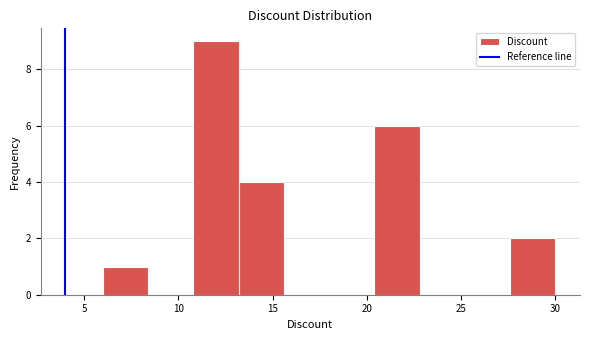

What is the height of the bar covering 6.0 to 8.4 on the x-axis? Neither the bar edges nor the heights are printed on the chart, so give them approximately, as read against the axes.

1